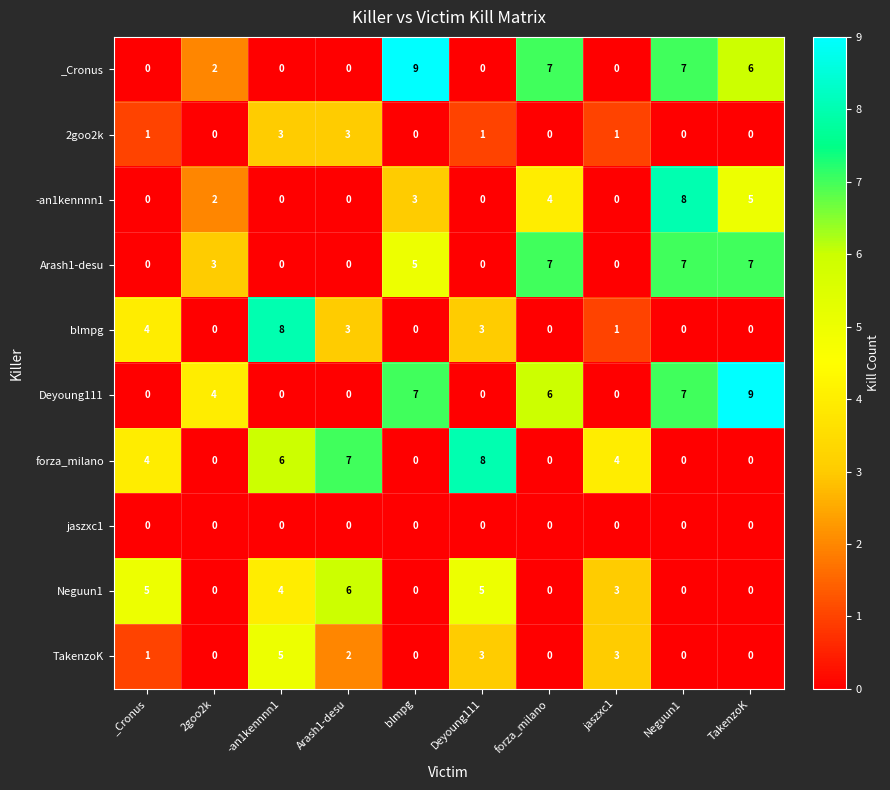

True or false: forza_milano has a value of 0 at blmpg.

True